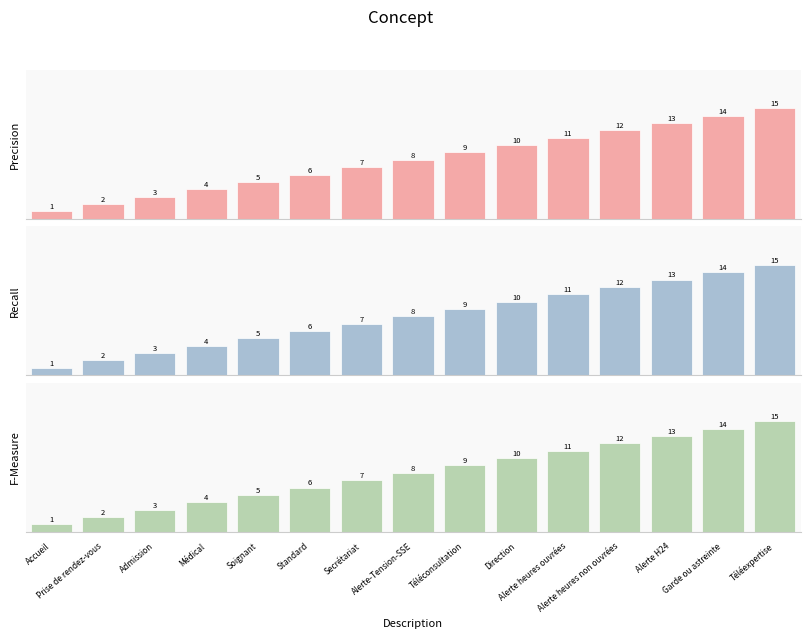

What is the difference between the maximum and minimum values in the F-Measure series?

14